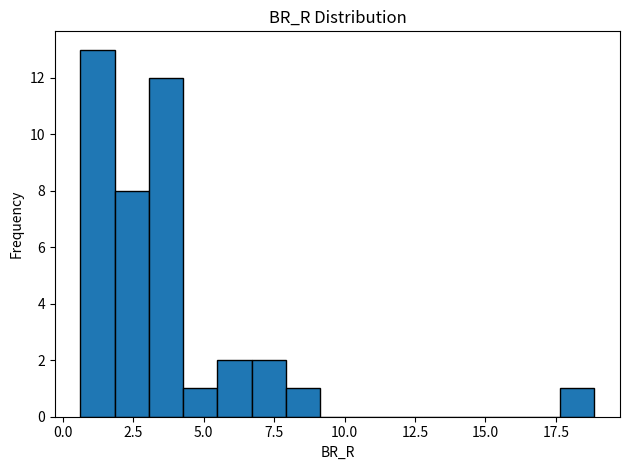

Read against the x-axis, roughly where is the centre of the tallest bar?

1.0